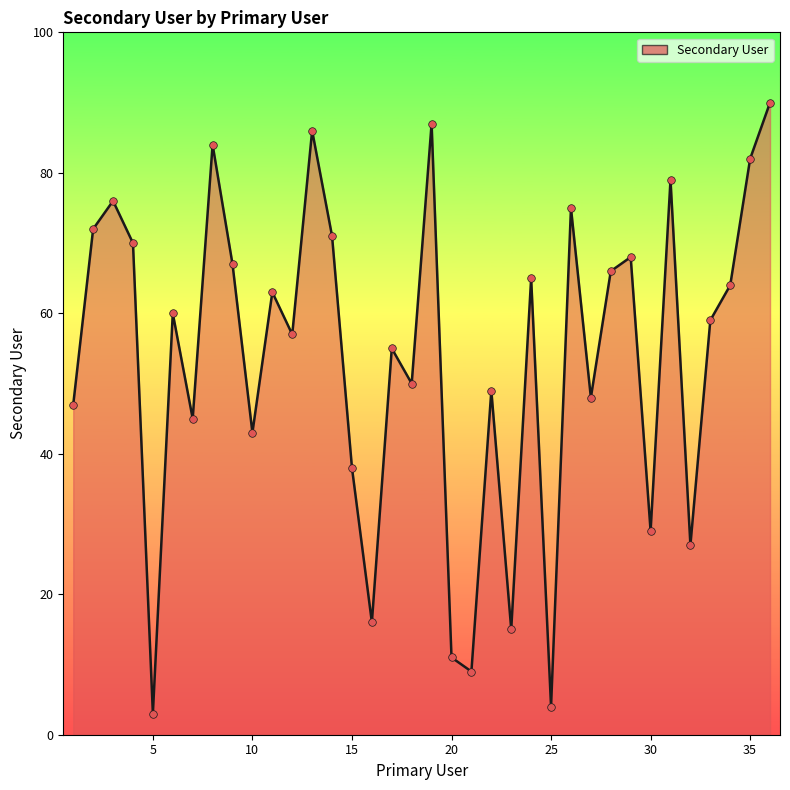

What is the difference between the maximum and minimum values?

87